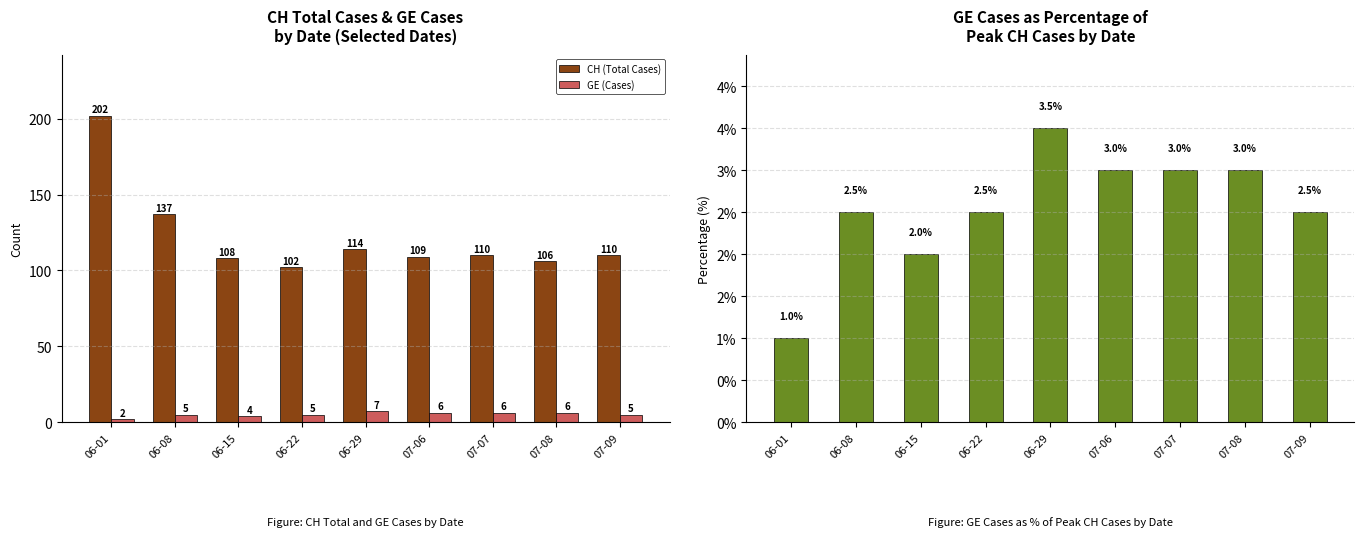

What is the difference between the maximum and second lowest values in the CH (Total Cases) series?

96